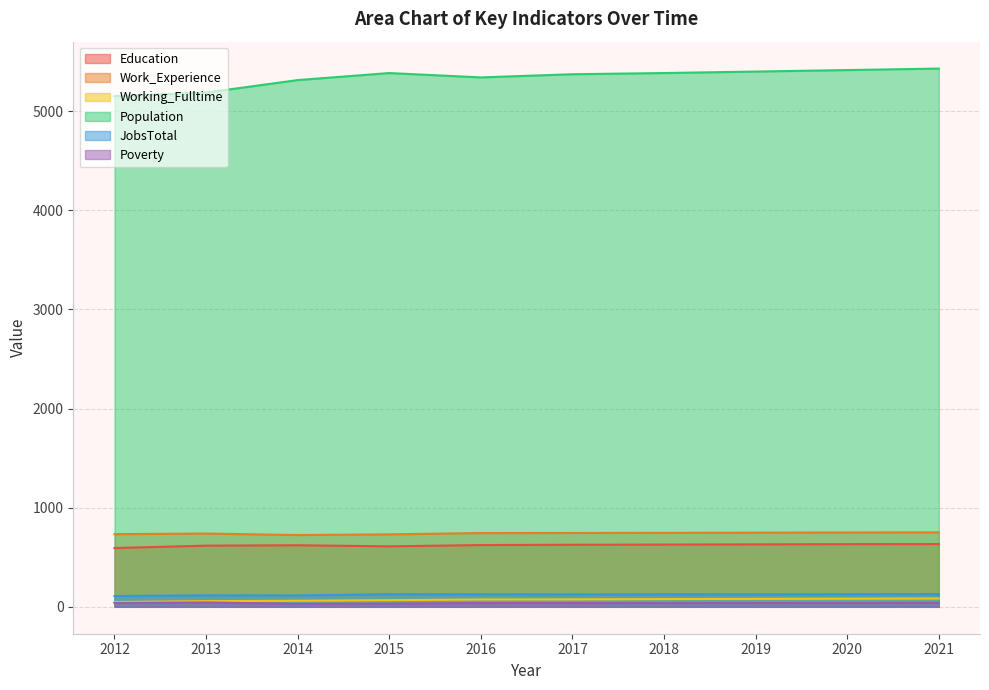

Reading left to right, extract all data points from this chart.

Education: 2012=593	2013=617	2014=621	2015=610	2016=623	2017=626	2018=628	2019=630	2020=632	2021=633
Work_Experience: 2012=733	2013=739	2014=724	2015=731	2016=744	2017=745	2018=746	2019=748	2020=750	2021=751
Working_Fulltime: 2012=48	2013=57	2014=61	2015=67	2016=74	2017=75	2018=78	2019=80	2020=82	2021=84
Population: 2012=5152	2013=5188	2014=5314	2015=5385	2016=5341	2017=5373	2018=5385	2019=5400	2020=5415	2021=5430
JobsTotal: 2012=109	2013=116	2014=115	2015=127	2016=126	2017=125	2018=126	2019=126	2020=127	2021=128
Poverty: 2012=39	2013=44	2014=30	2015=32	2016=38	2017=38	2018=38	2019=39	2020=39	2021=40